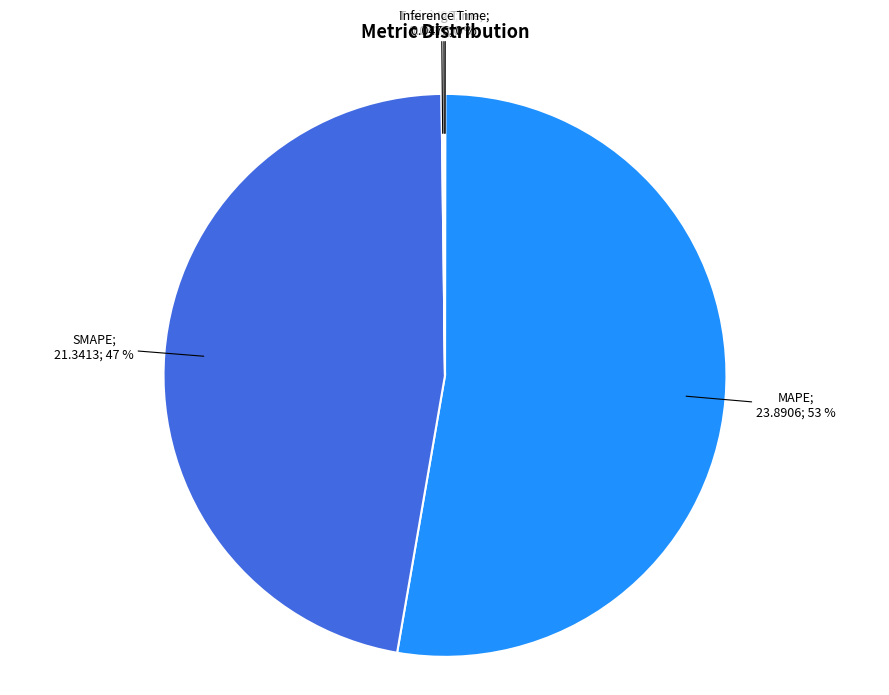

Is there a majority slice in this chart?

Yes